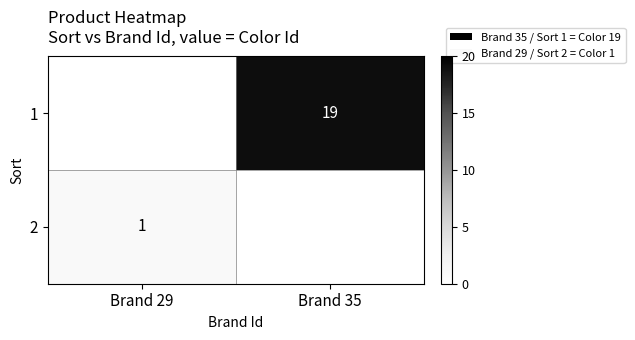

True or false: 1 has a value of 31 at Brand 35.

False